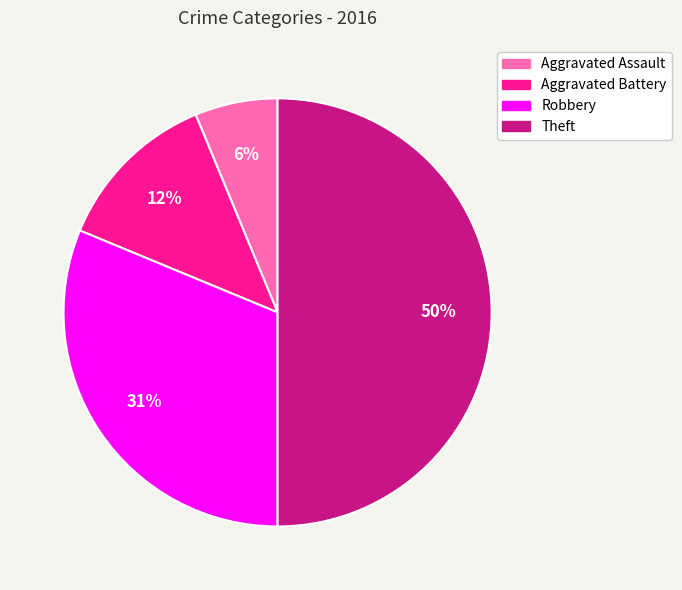

What percentage is the Robbery slice, to the nearest percent?

31%